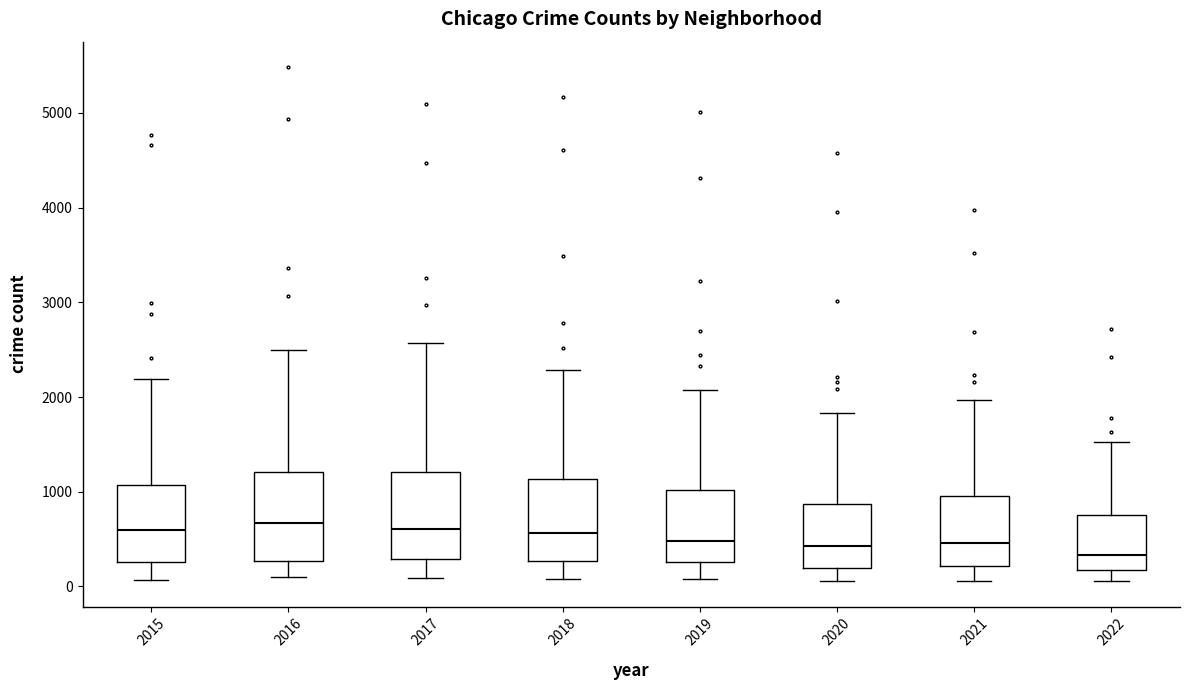

Reading left to right, transcribe this box plot: for each box, give where its median line is, the range the box spans, and where its two whiskers end, as read against the y-axis. The values are not printed on the chart, so give them approximately, as read against the axis.

2015: median 600, box 300 to 1100, whiskers 100 to 2200
2016: median 700, box 300 to 1200, whiskers 100 to 2500
2017: median 600, box 300 to 1200, whiskers 100 to 2600
2018: median 600, box 300 to 1100, whiskers 100 to 2300
2019: median 500, box 300 to 1000, whiskers 100 to 2100
2020: median 400, box 200 to 900, whiskers 100 to 1800
2021: median 500, box 200 to 1000, whiskers 100 to 2000
2022: median 300, box 200 to 800, whiskers 100 to 1500